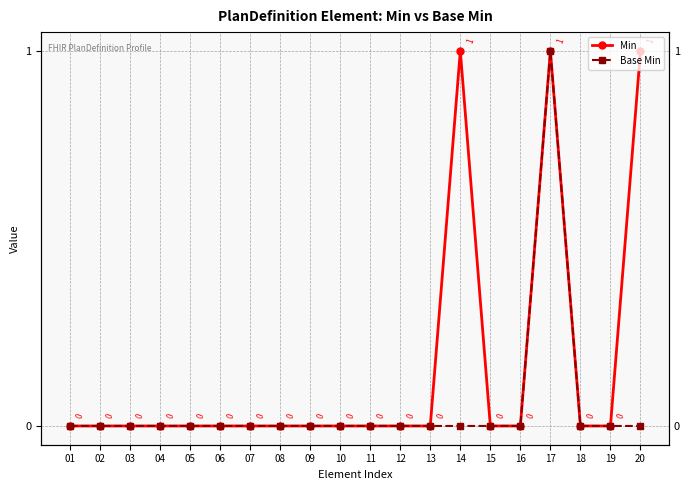

At how many categories does at least one series exceed 0?

3